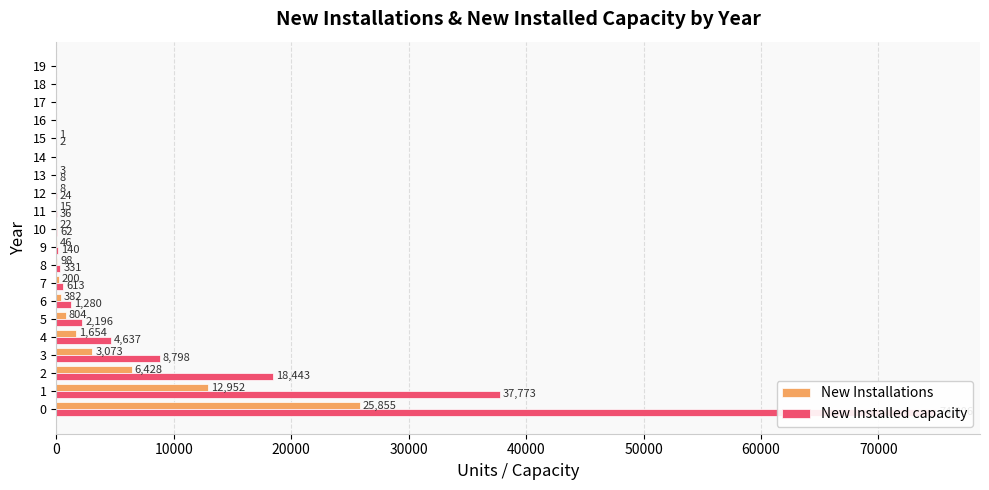

At how many categories does at least one series exceed 30942?

2